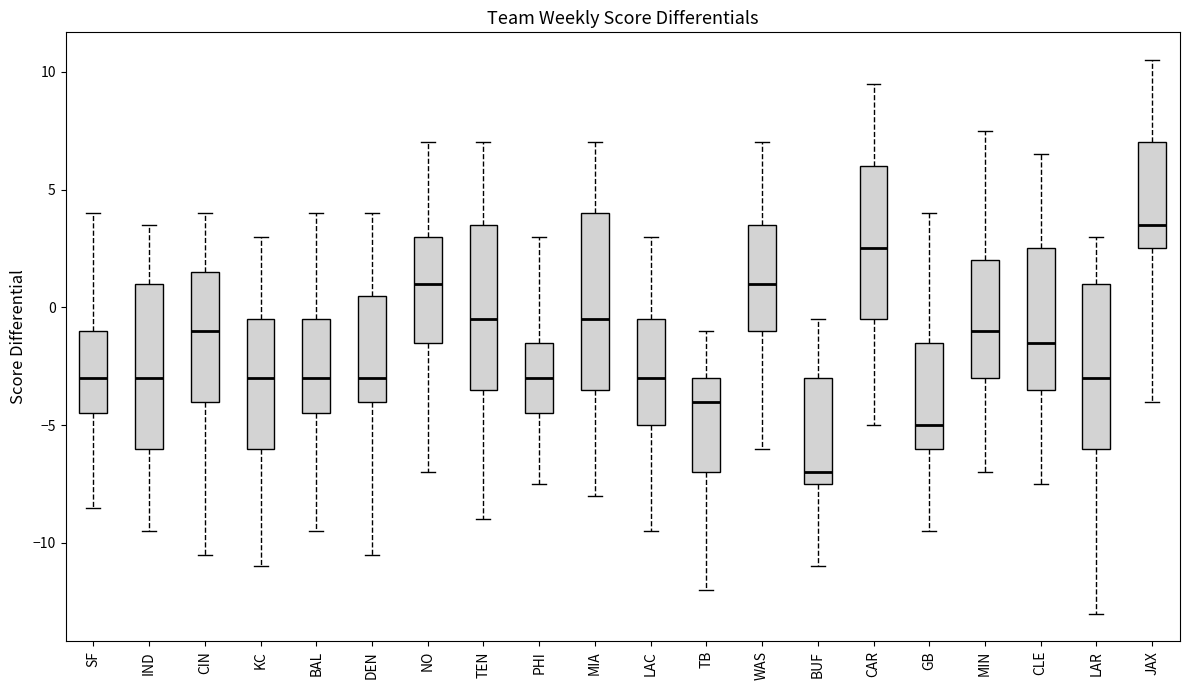

Which box's median line is the highest?

JAX